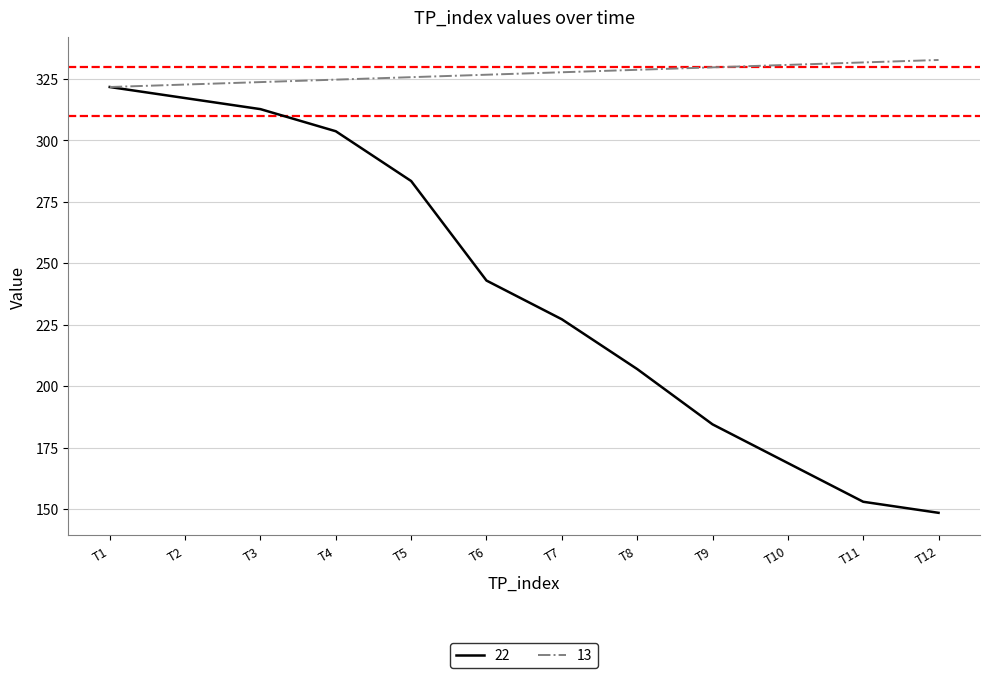

What is the sum of the 13 values at T9 and T4?

654.5